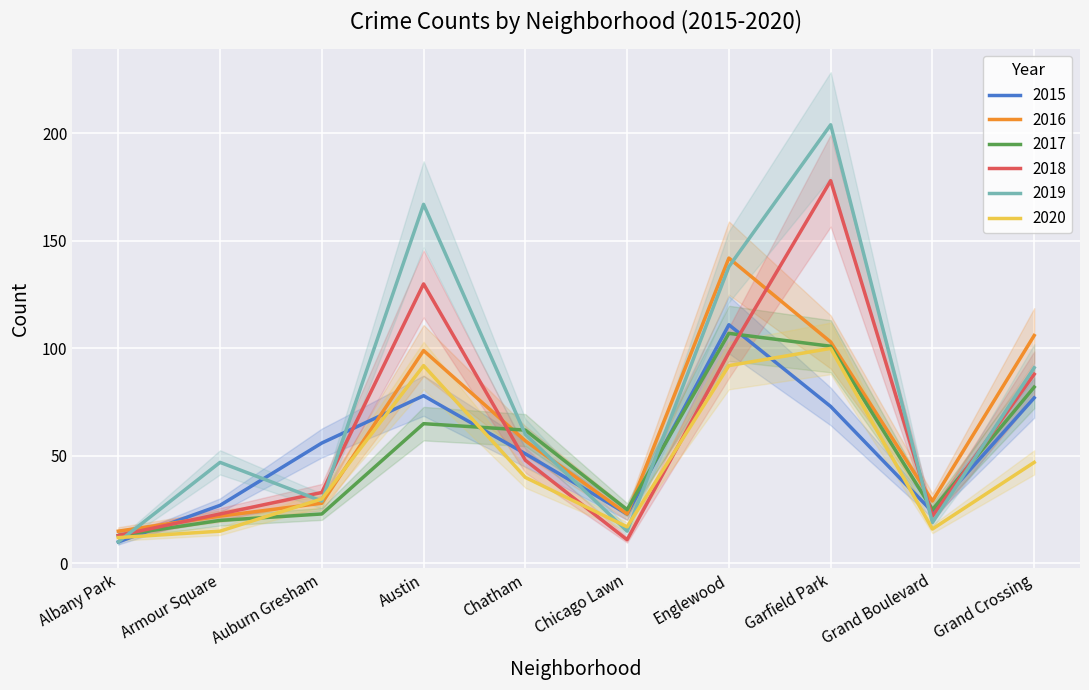

Reading left to right, list all the values displayed in this chart.

2015: 10	27	56	78	51	23	111	73	24	77
2016: 15	22	28	99	57	23	142	103	29	106
2017: 13	20	23	65	62	25	107	101	25	82
2018: 13	23	33	130	48	11	98	178	22	88
2019: 10	47	29	167	60	15	138	204	19	91
2020: 12	15	30	92	40	17	92	100	16	47